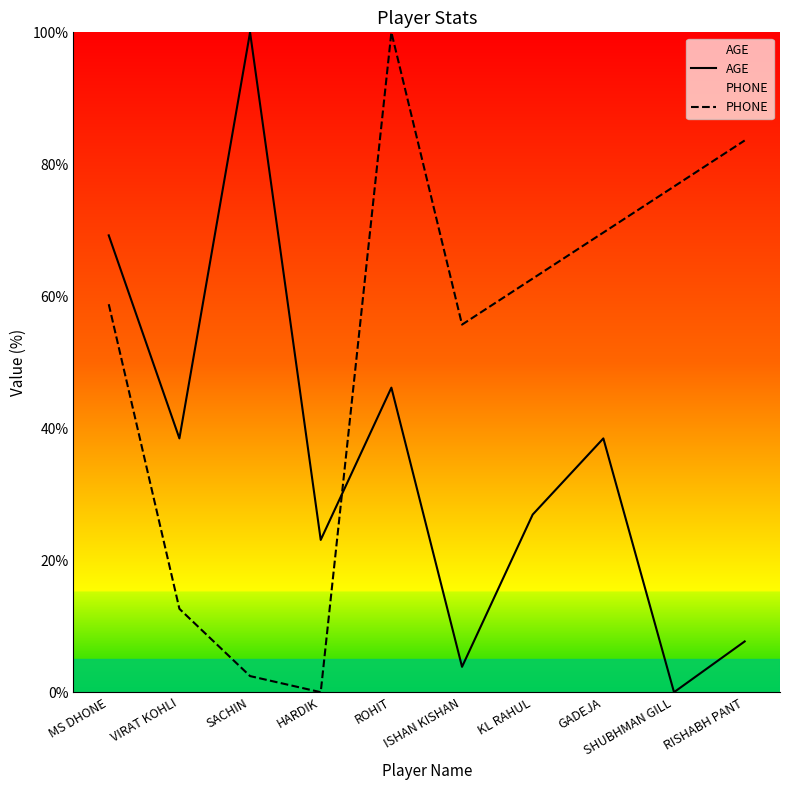

What are all the series names shown in the legend?

AGE, PHONE